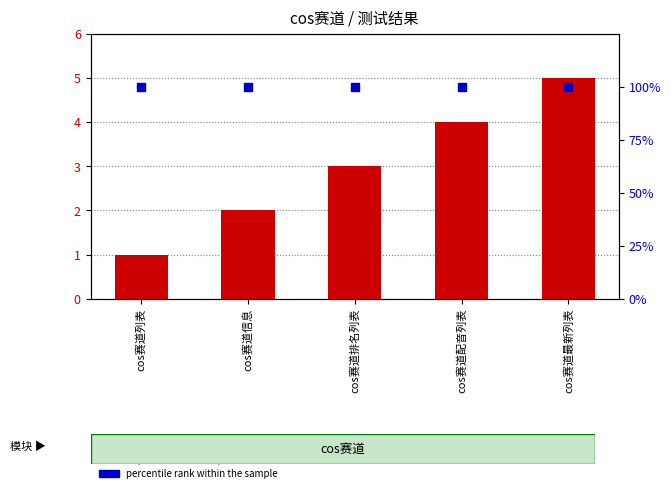

Which series contains the highest Y value?

percentile rank within the sample